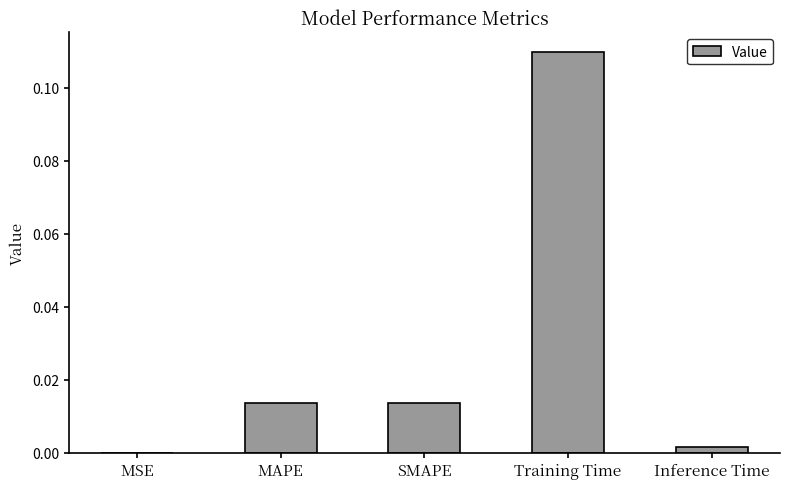

Which category has the highest value across all series?

Training Time